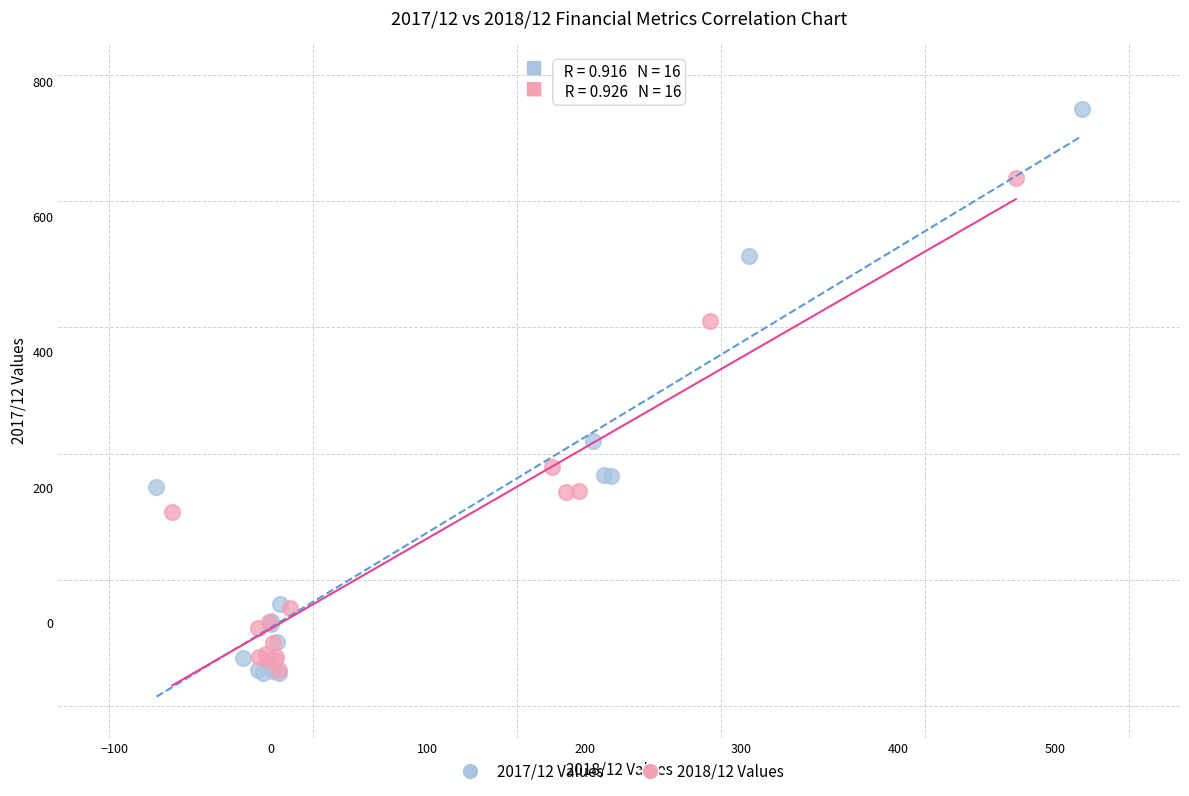

Which series reaches the maximum Y coordinate?

2017/12 Values